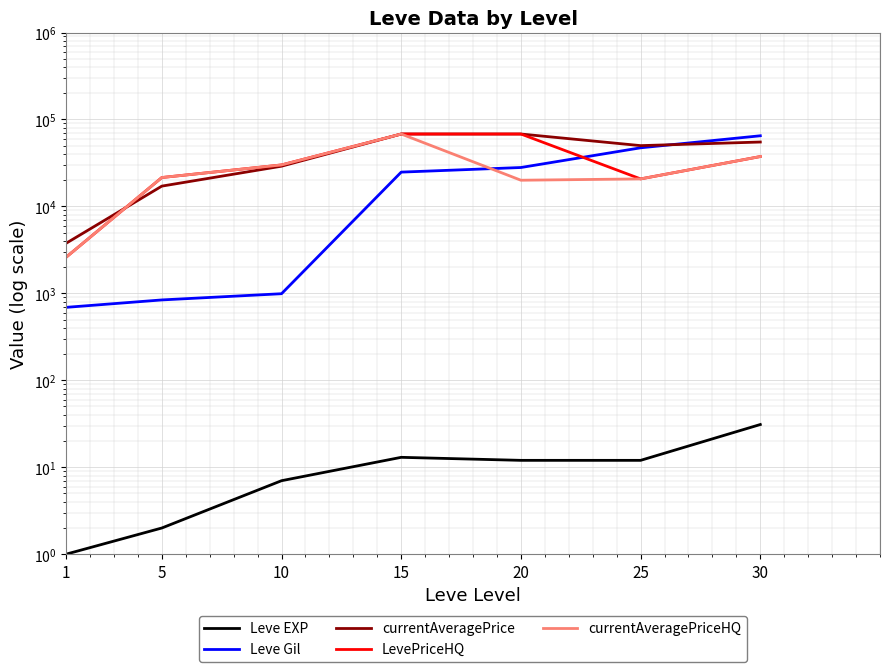

Where does the currentAveragePrice series first go above 50000?

15